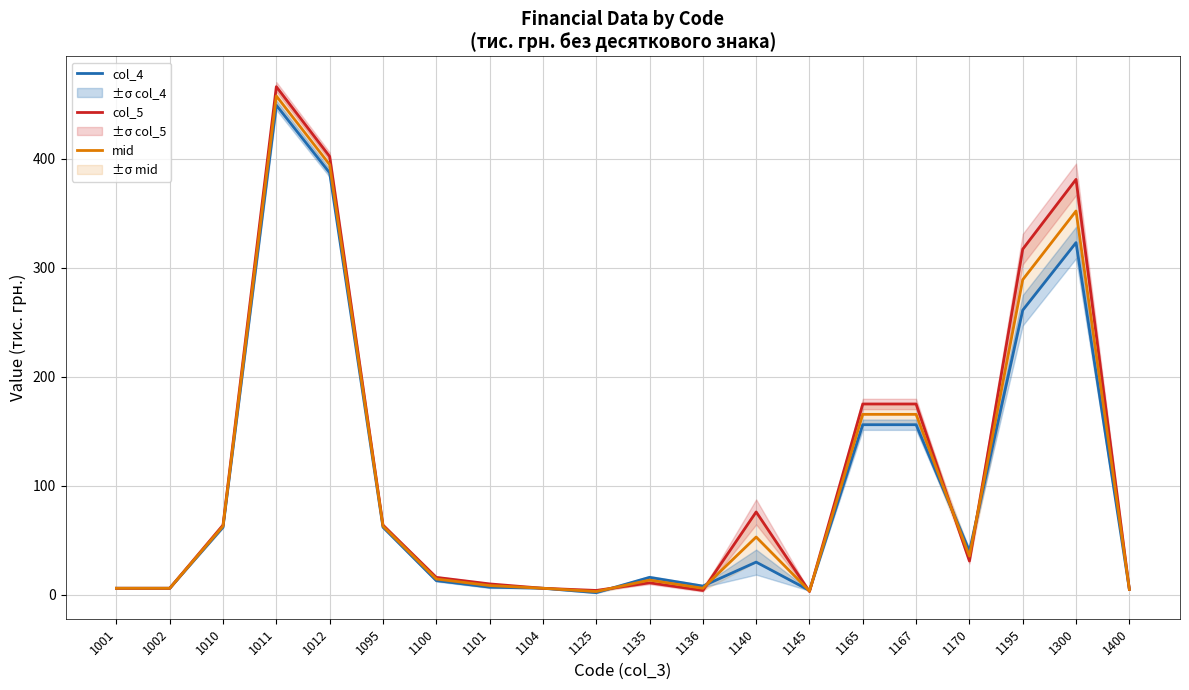

What is the value of the mid point at the 13th from the left?

53.0